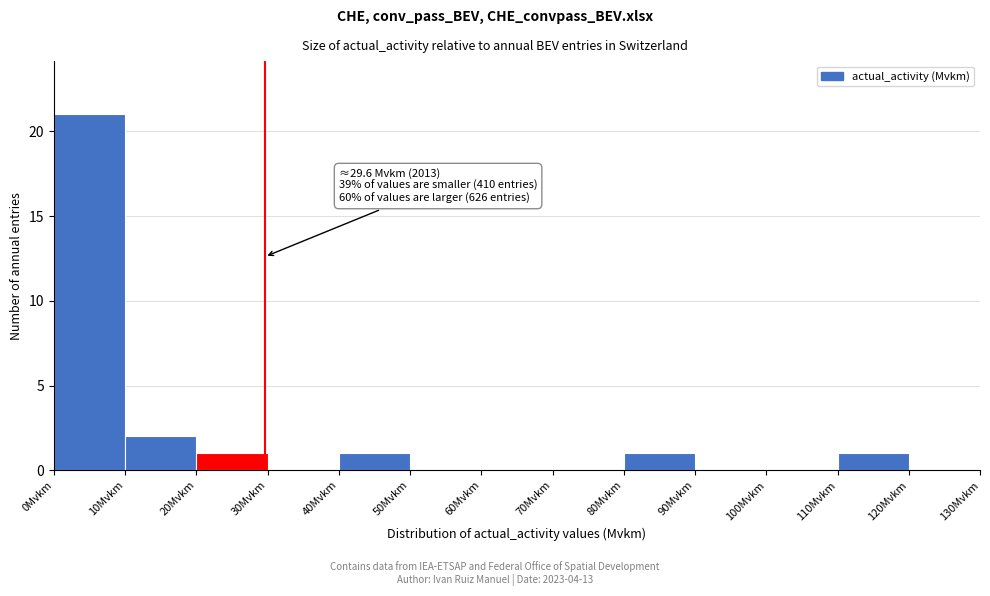

Which range on the x-axis has the tallest bar?

0 to 10